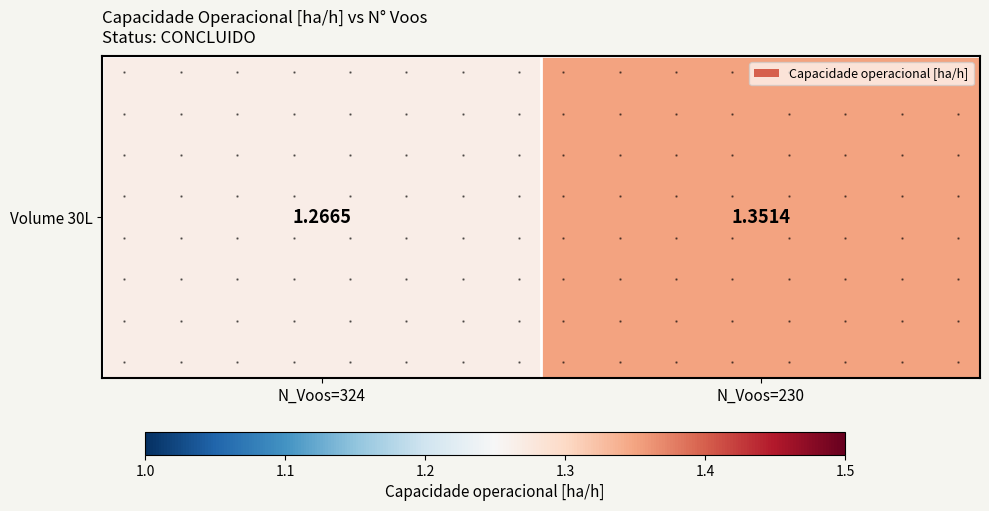

Reading right to left, what are all the values shown in this chart?

N_Voos=230=1.4	N_Voos=324=1.3